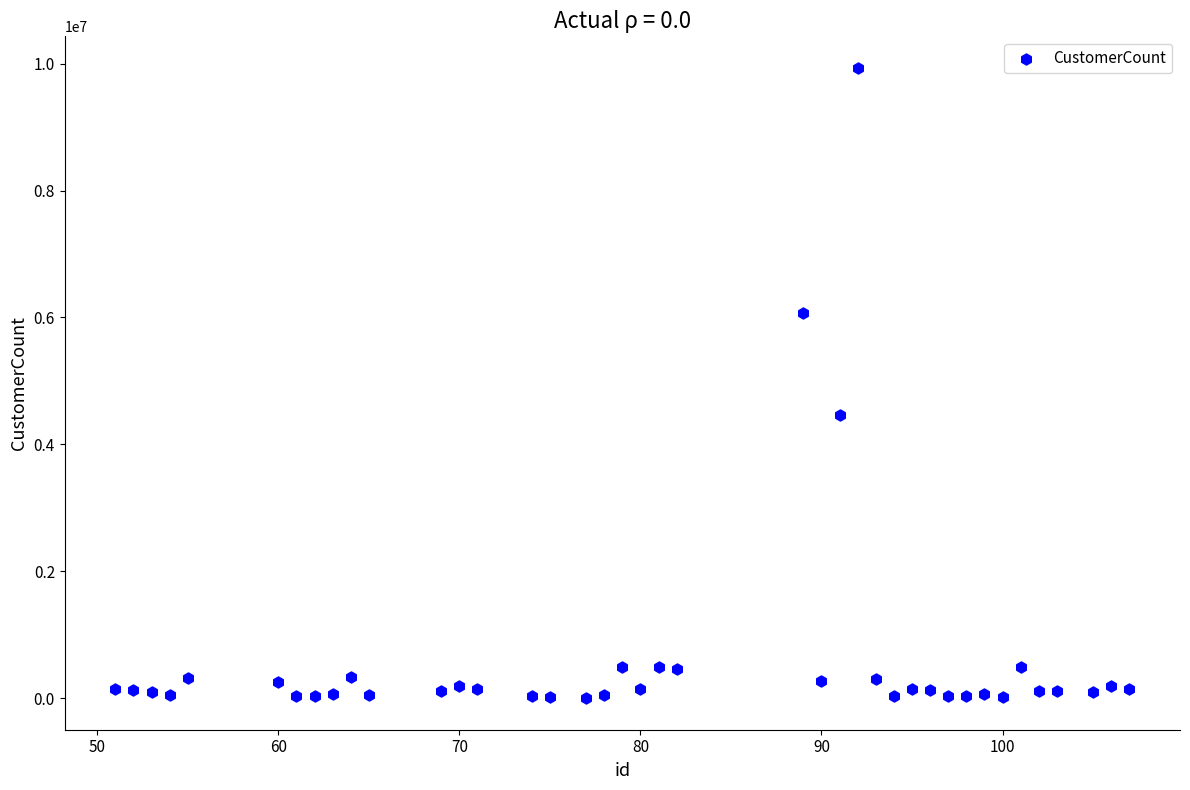

What is the range of X values (max minus min)?

56